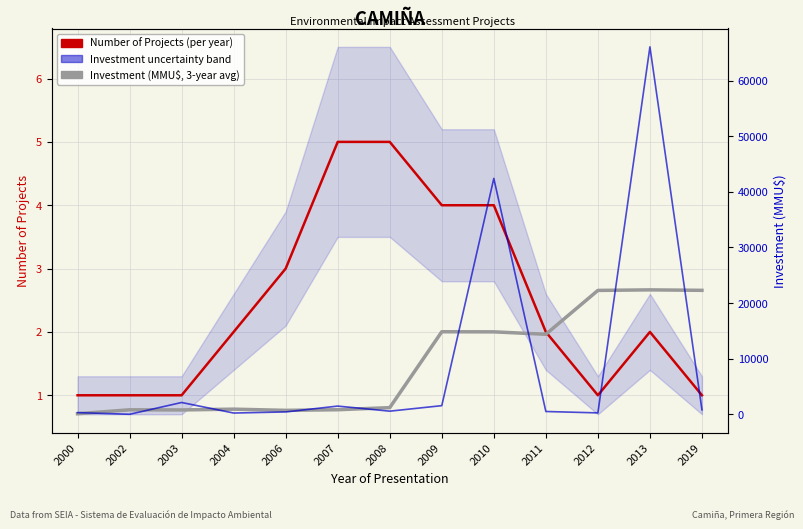

True or false: Number of Projects (per year) and Investment (MMU$, 3-year avg) intersect in this chart.

False